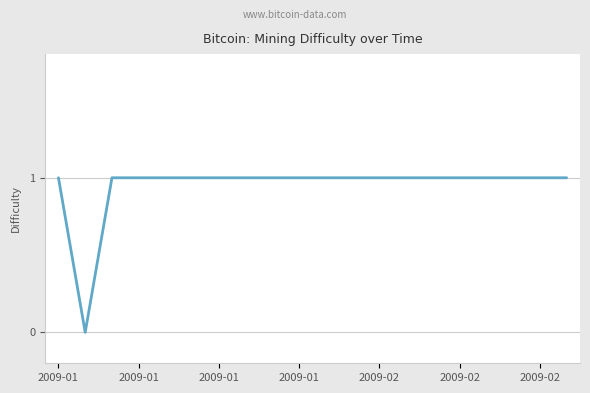

What is the sum of all values?

19